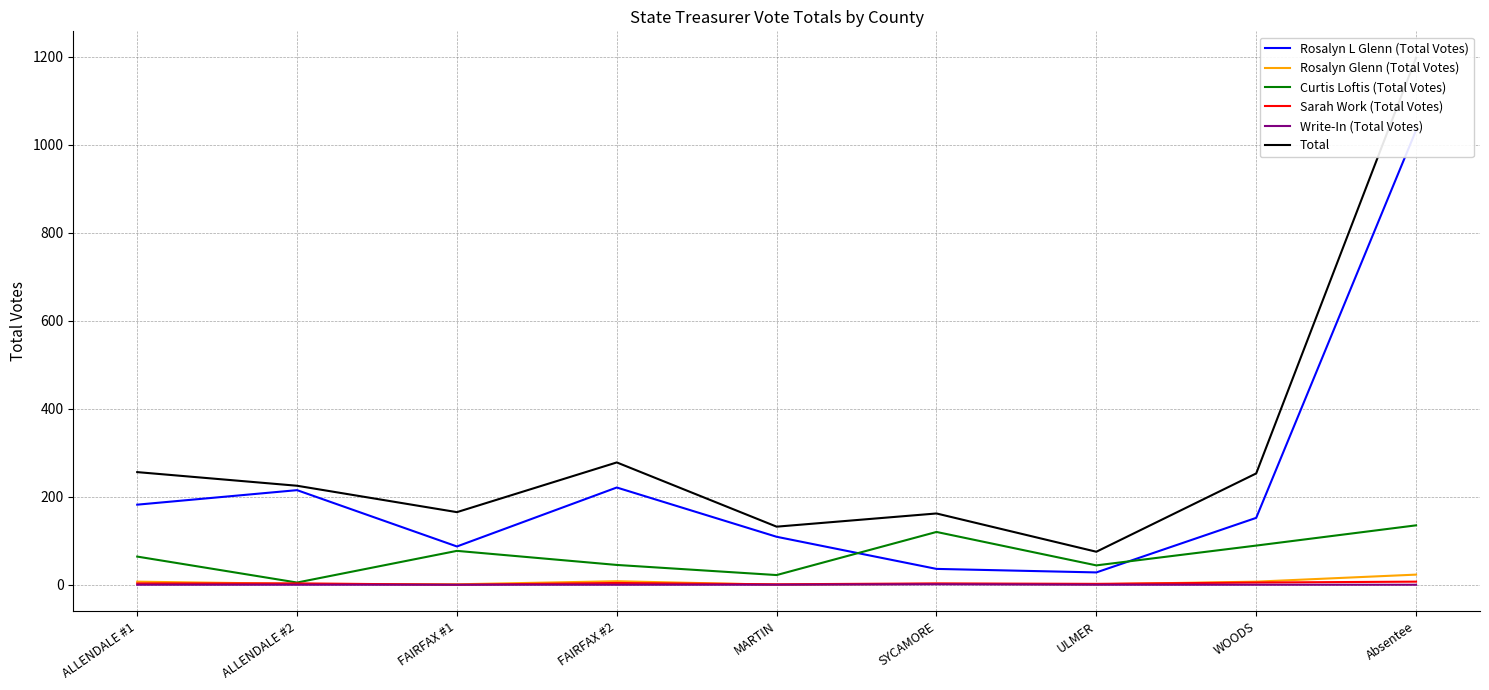

Between ALLENDALE #1 and Absentee, which series saw the biggest shift?

Total